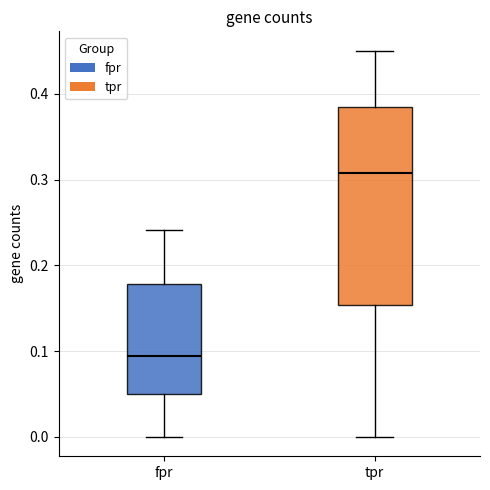

Which box's median line is the highest?

tpr